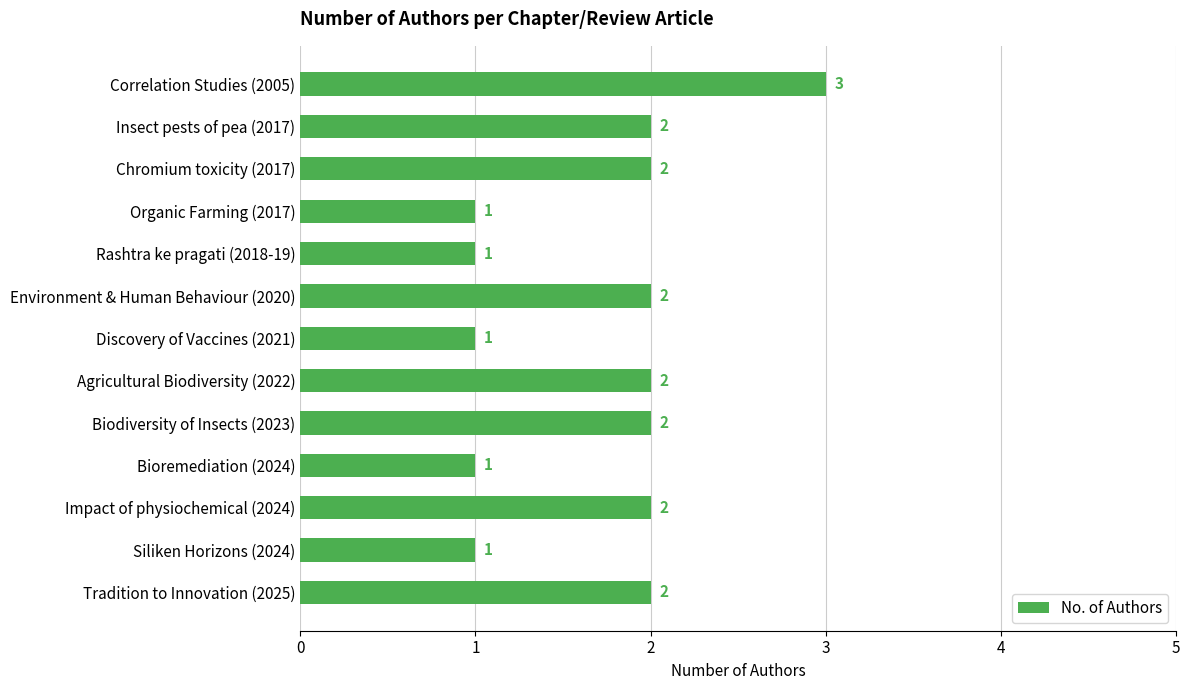

Count the values in the range 1 to 2.

12